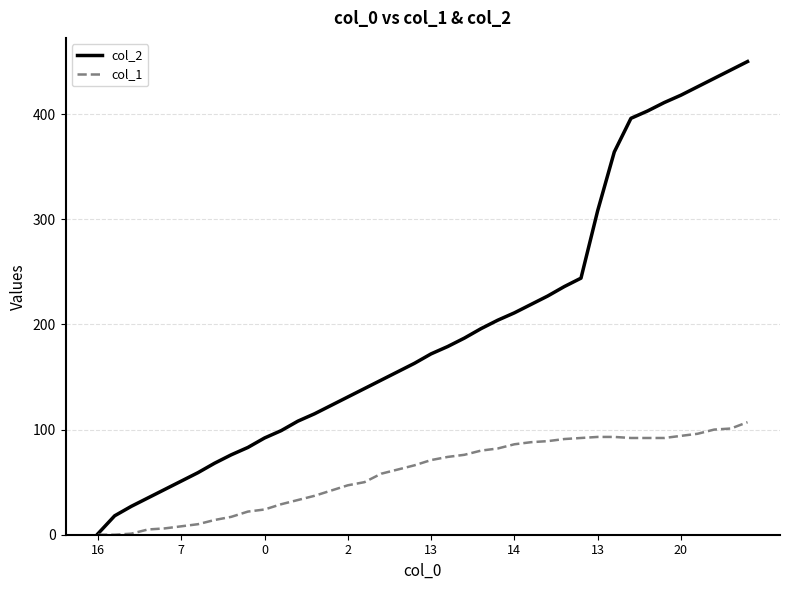

What is the greatest value displayed?

450